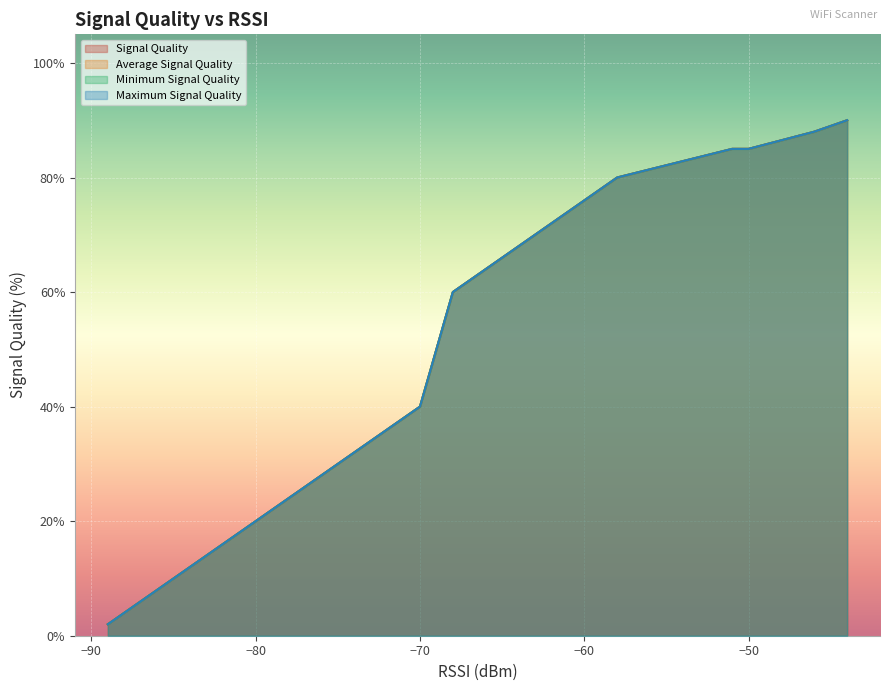

How many distinct data groups are displayed?

4